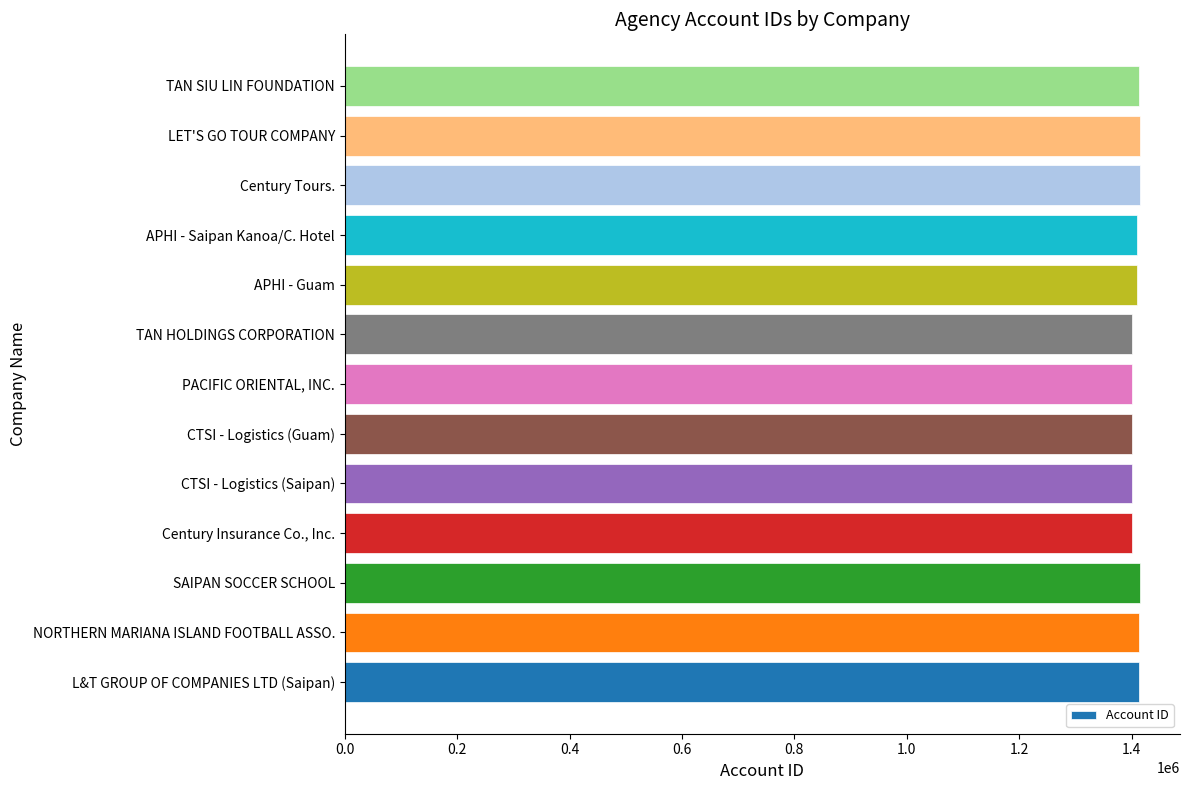

What is the approximate value at SAIPAN SOCCER SCHOOL?

1414366